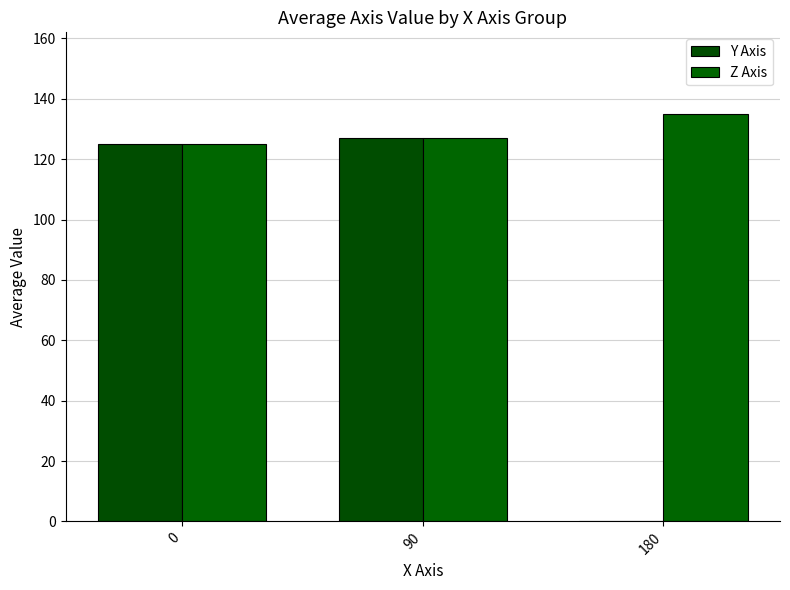

Does the chart contain stacked bars?

No